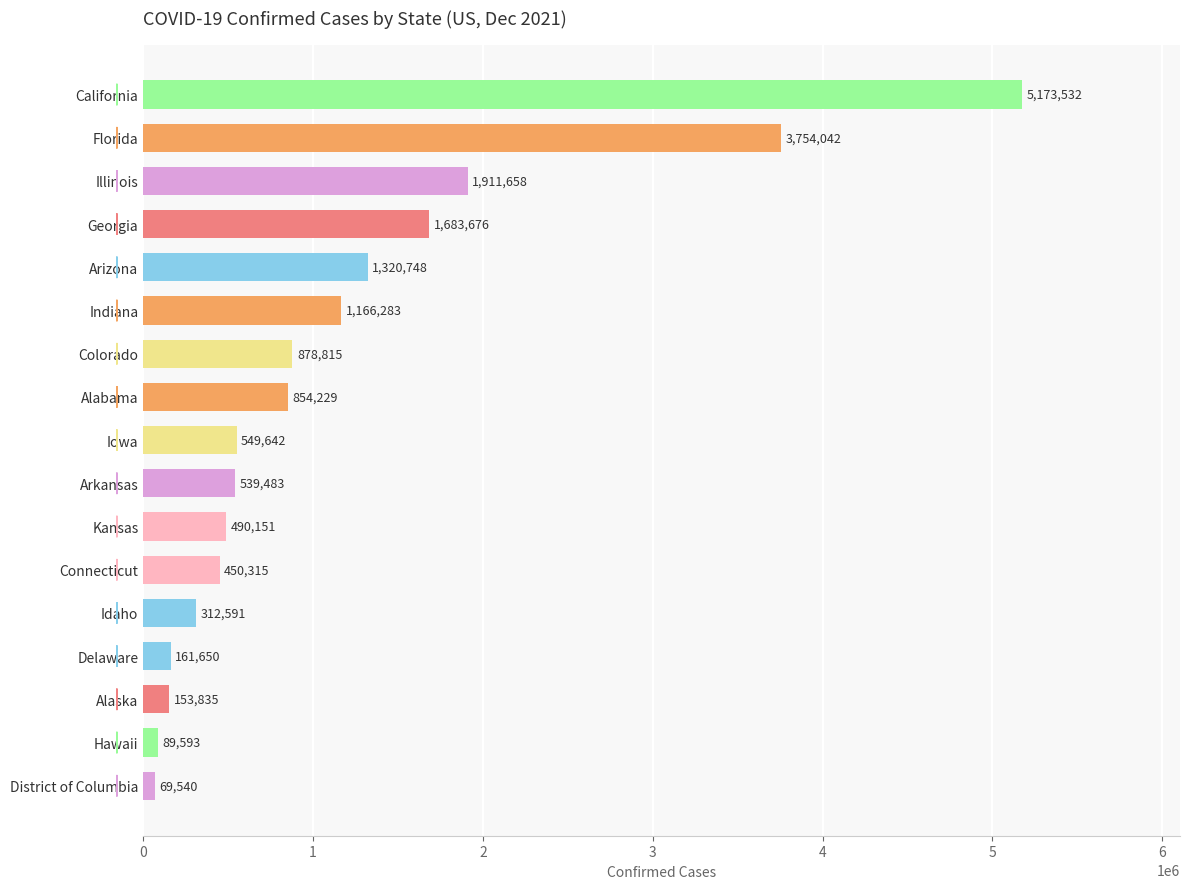

Does the chart contain stacked bars?

No